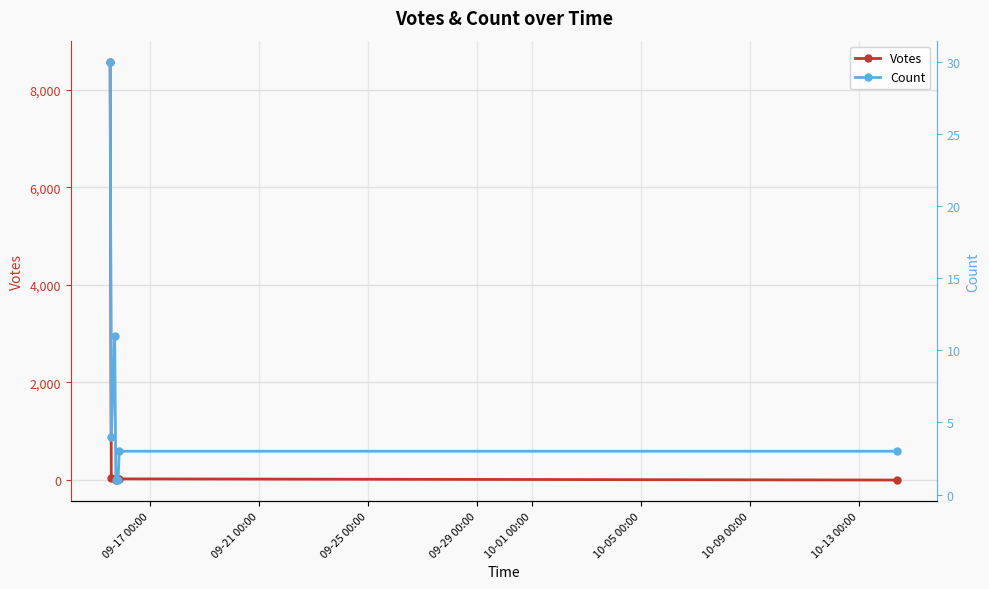

True or false: Votes has more than 2 interior local peaks.

False